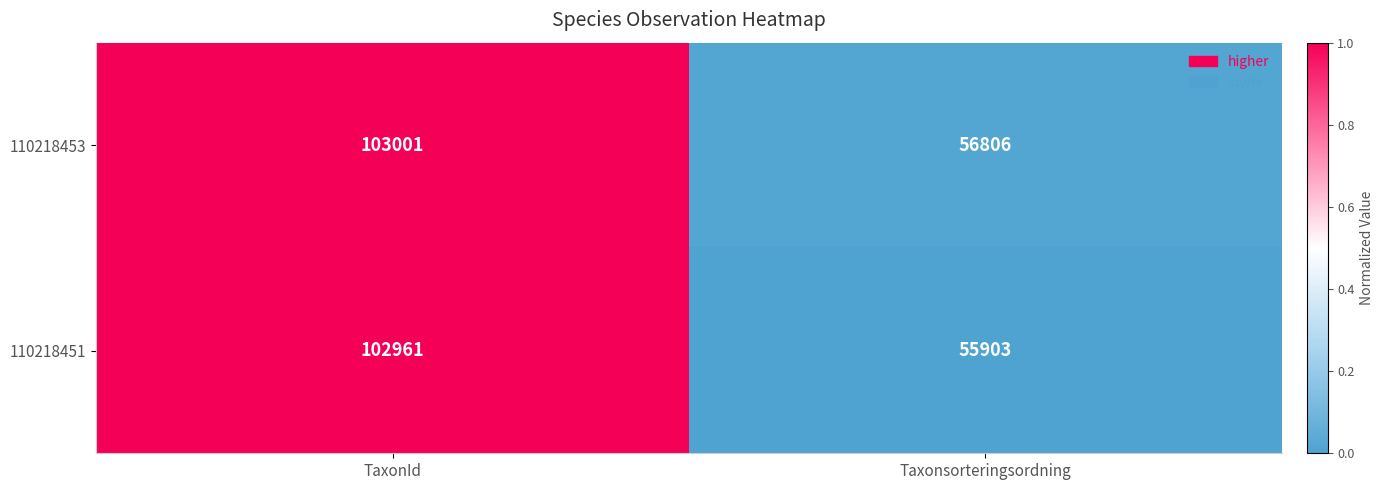

Reading left to right, extract all data points from this chart.

110218453: 103001	56806
110218451: 102961	55903